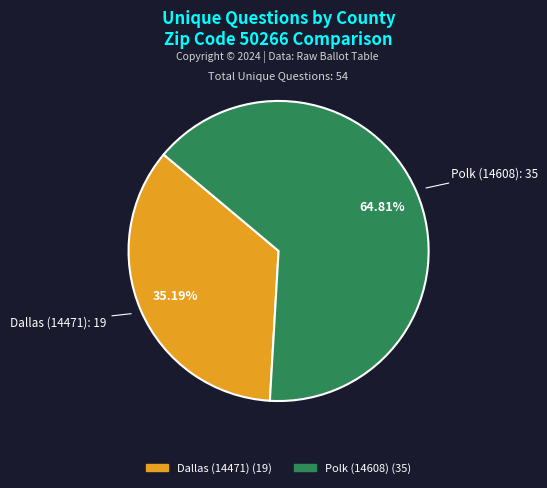

Does Dallas (14471) account for over 50% of the chart?

No